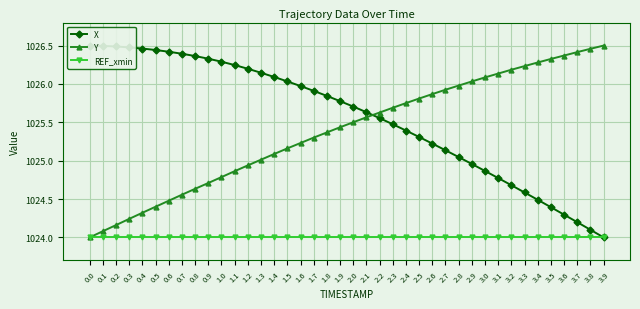

The REF_xmin series shows 1024.0 at 1.5. True or false?

True